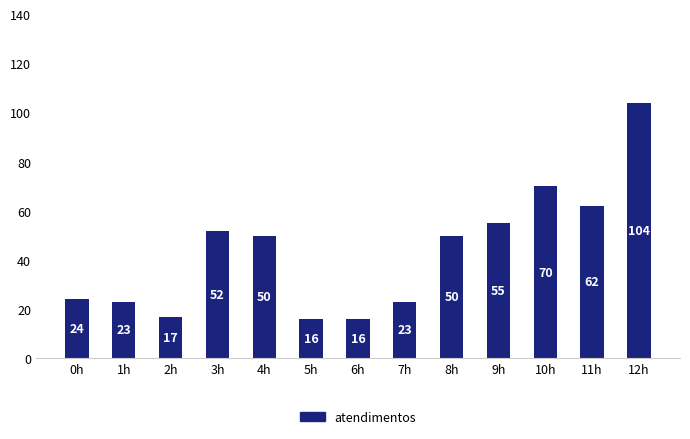

Approximately how many times larger is the value at 1h compared to 8h?

0.5